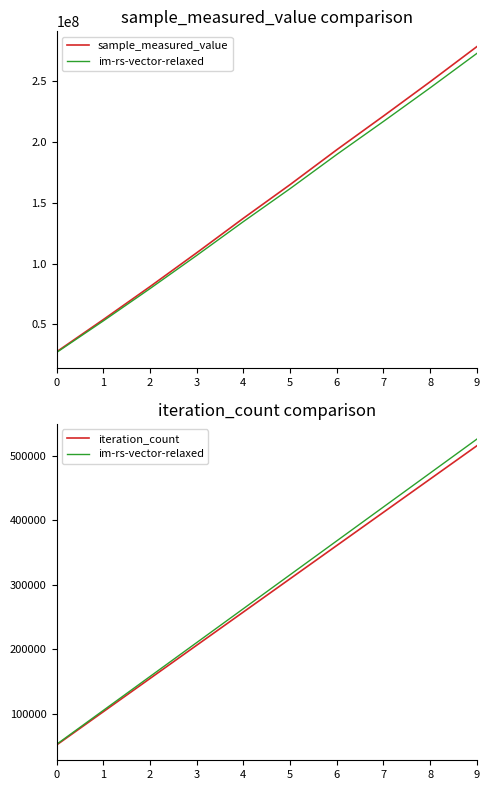

What is the average value of the iteration_count series?

283591.0